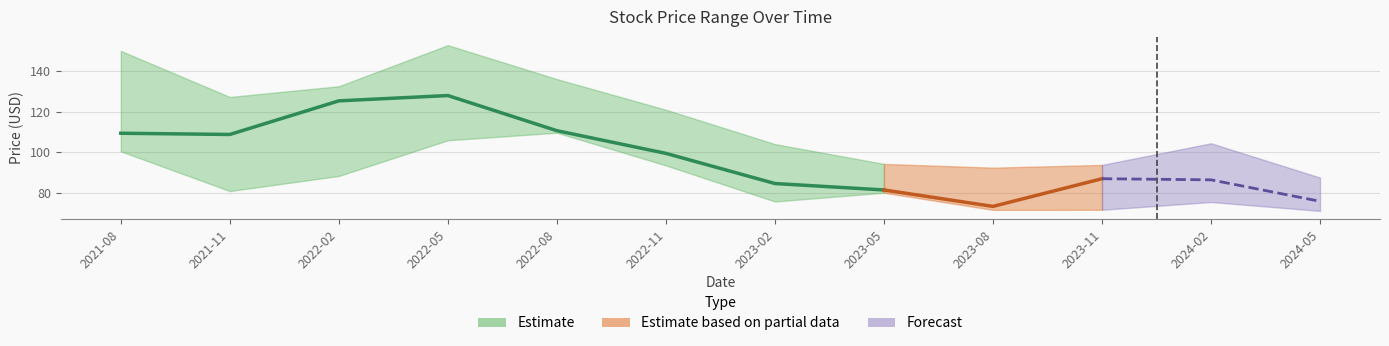

How many lines are shown in the chart?

3